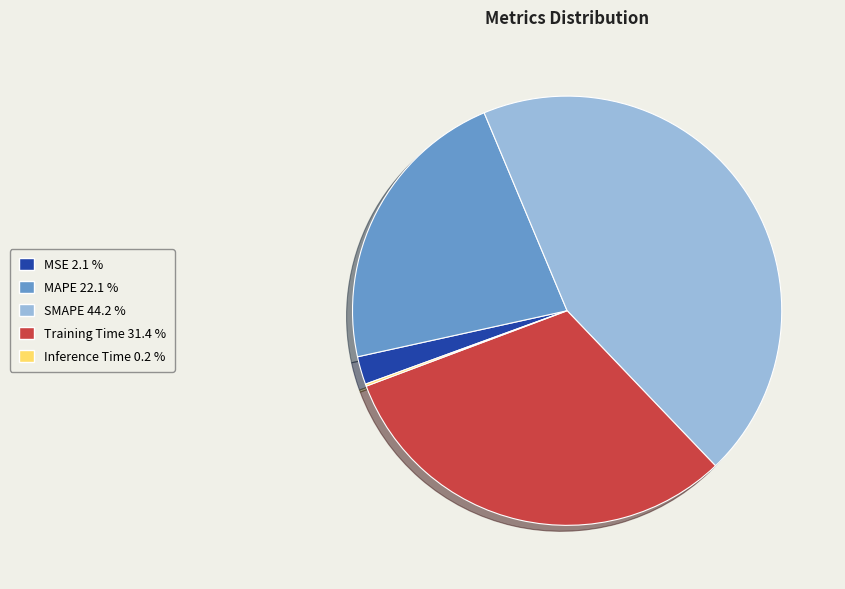

Does any single category account for the majority?

No